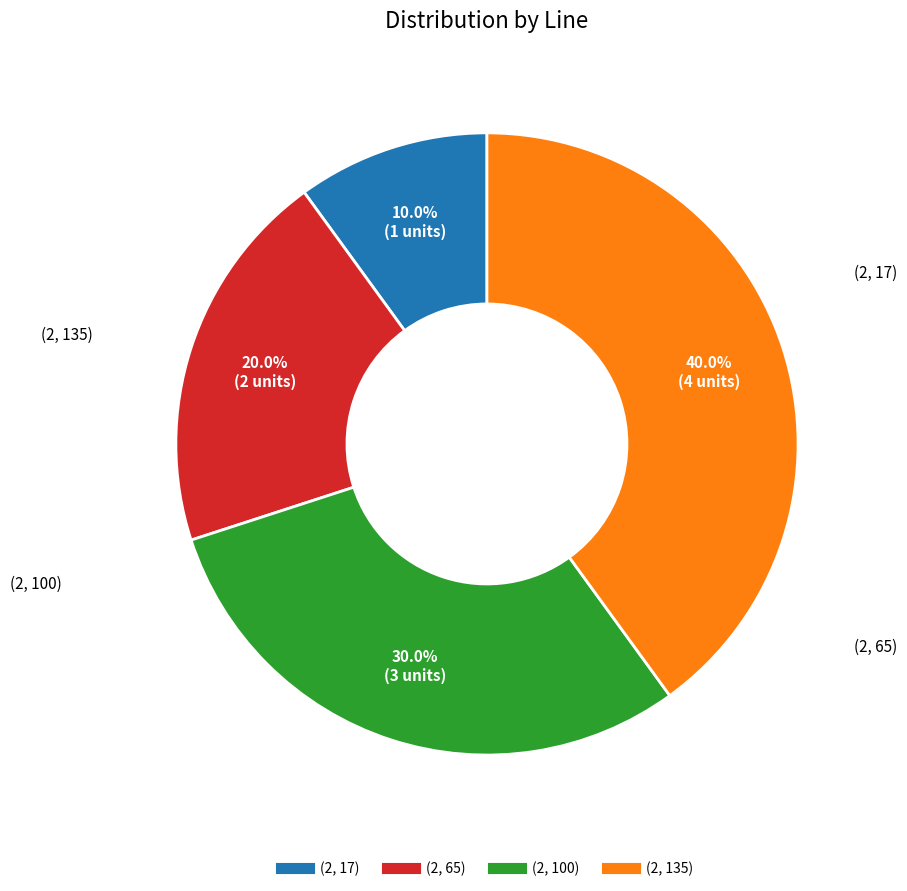

Combined, do (2, 135) and (2, 100) account for over 50%?

Yes